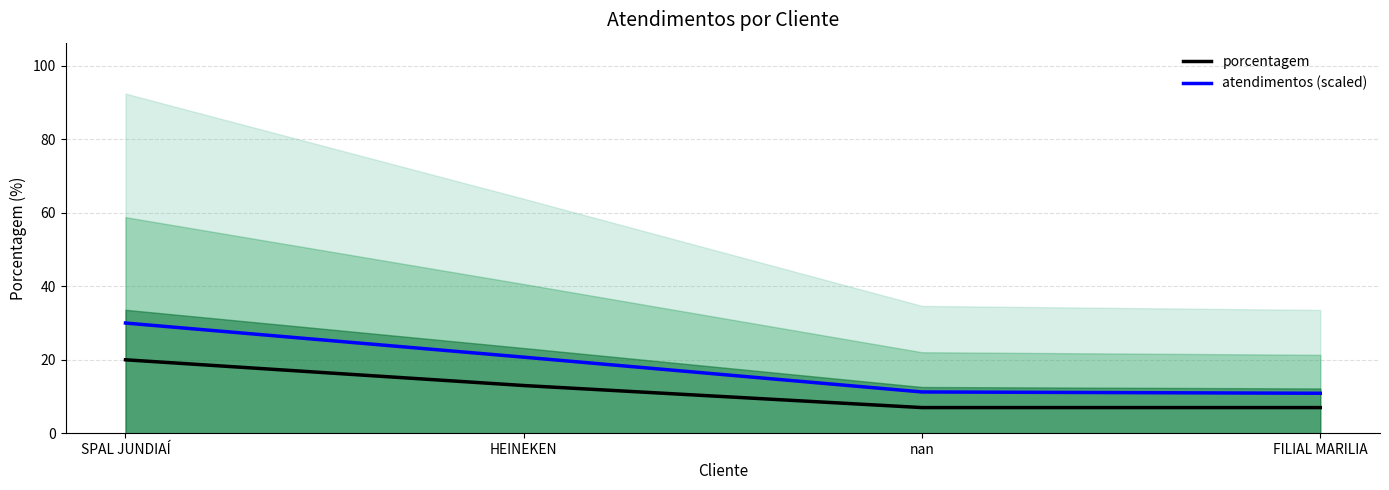

What position from the right is SPAL JUNDIAÍ?

4